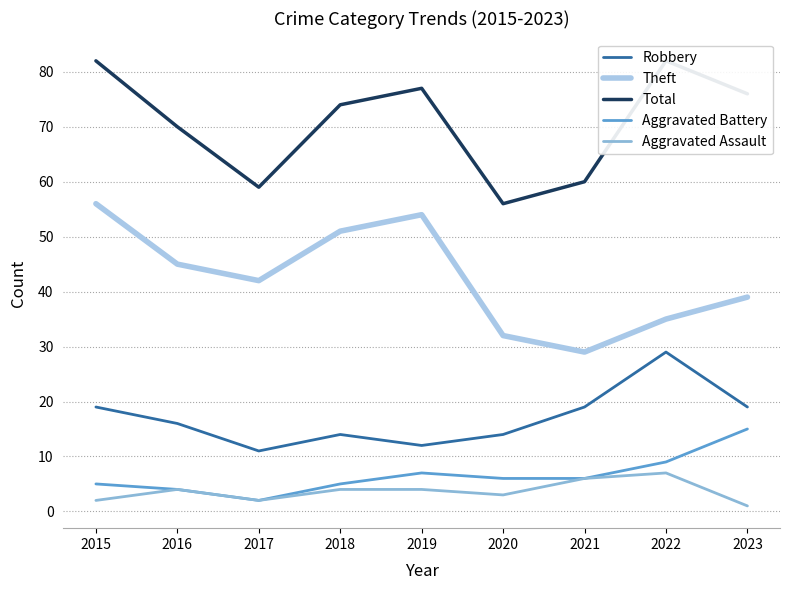

What is the value of the Aggravated Battery point at the 1st from the left?

5